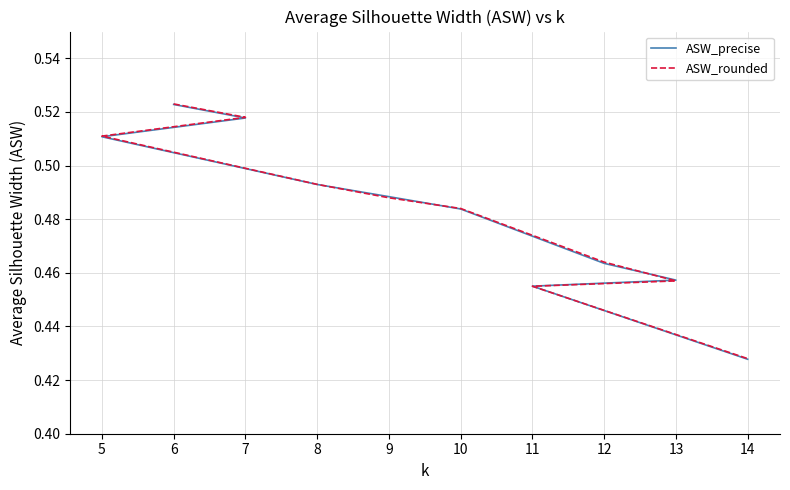

At how many categories does at least one series exceed 0?

10